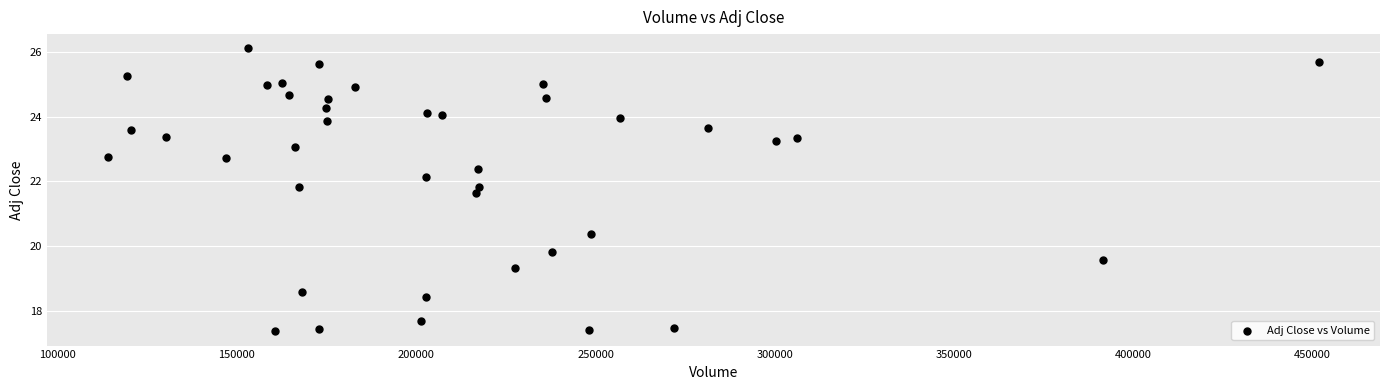

What is the range of X values (max minus min)?

338000.0